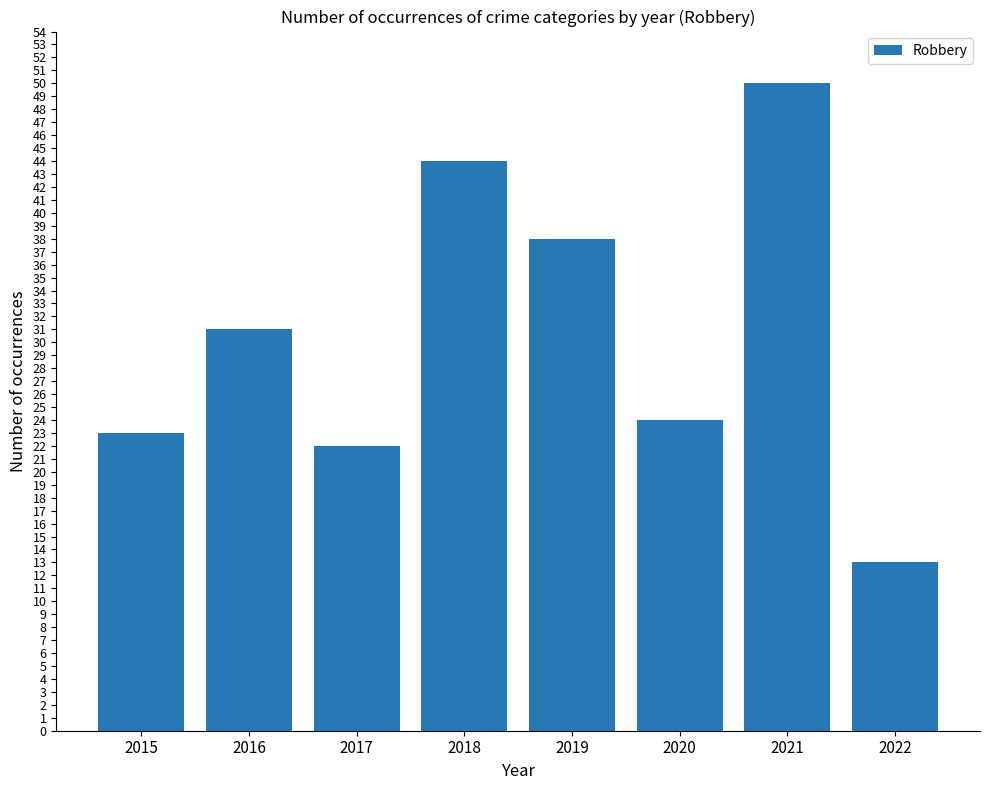

List the labels in order of value, largest first.

2021, 2018, 2019, 2016, 2020, 2015, 2017, 2022